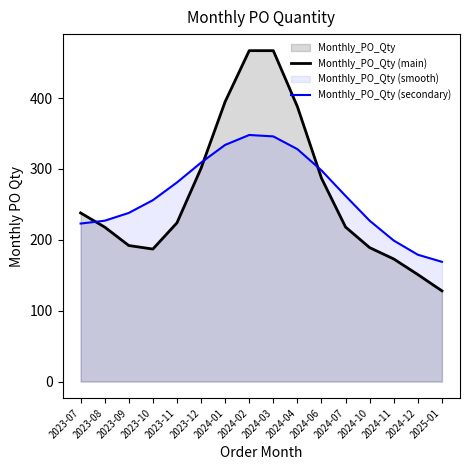

After their last crossing, which series has the higher values: Monthly_PO_Qty (main) or Monthly_PO_Qty (secondary)?

Monthly_PO_Qty (secondary)